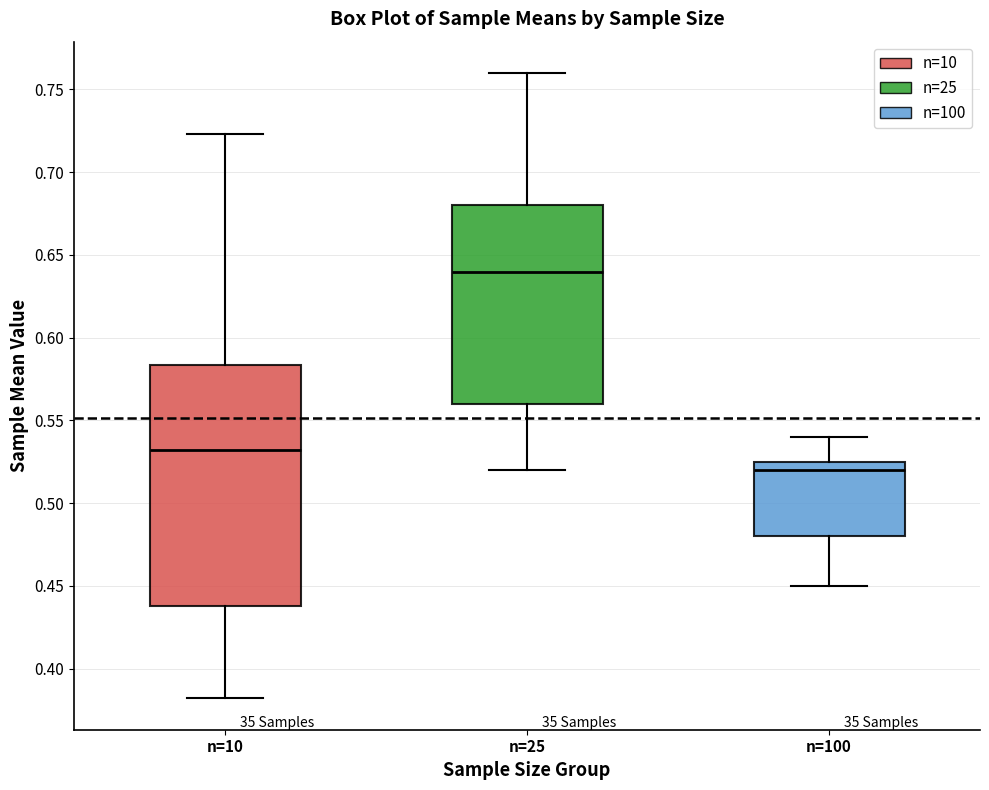

Where is the upper edge of the box for n=25 on the y-axis? The values are not printed on the chart, so give them approximately, as read against the axis.

0.680